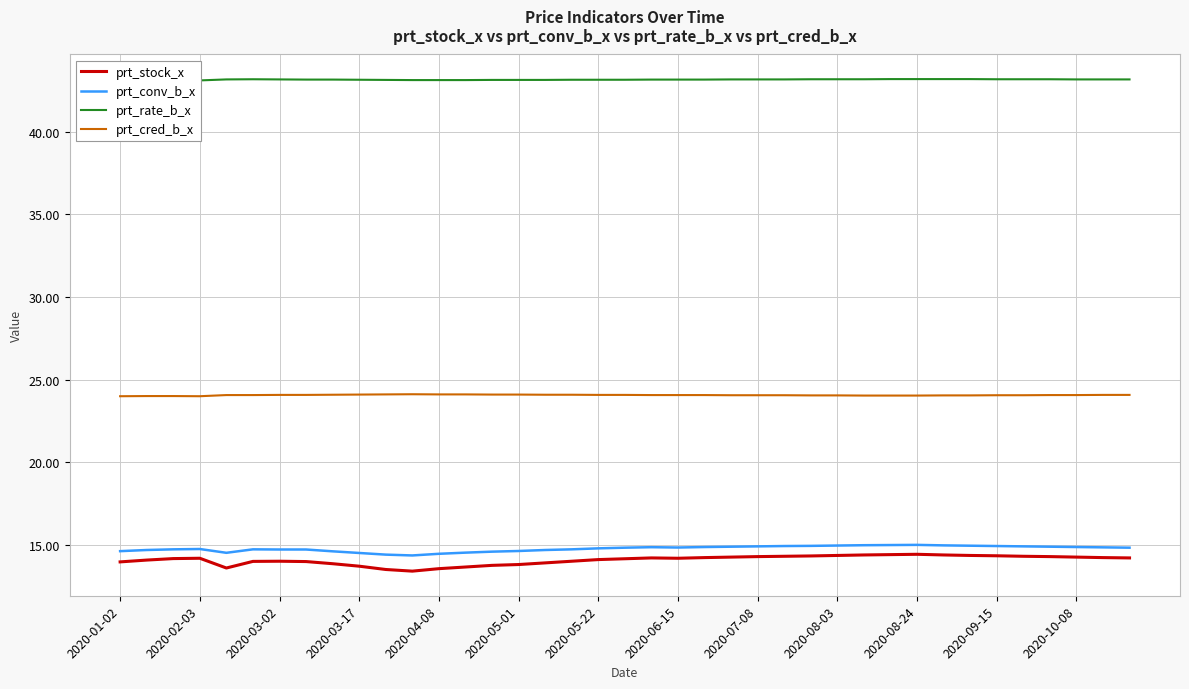

True or false: prt_stock_x and prt_cred_b_x cross at least once.

False